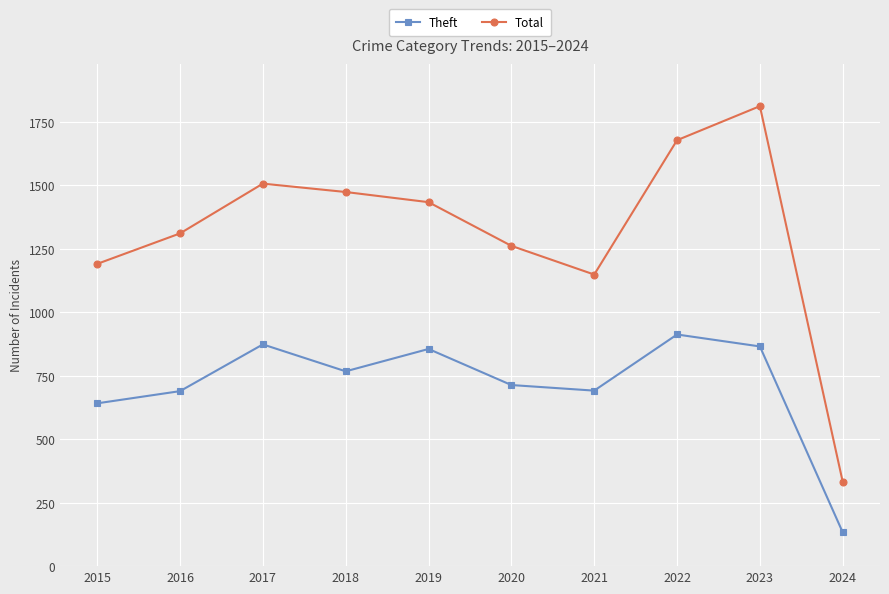

What value does the Theft series have at 2021?

691